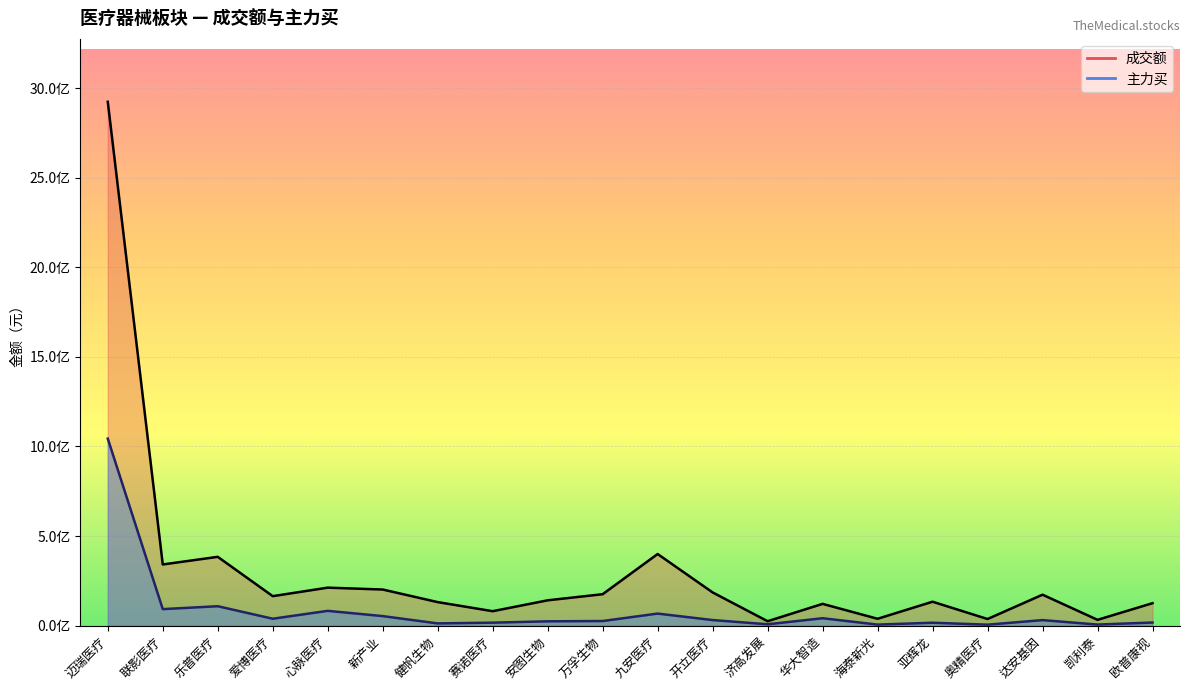

What is the smallest value displayed?

5876751